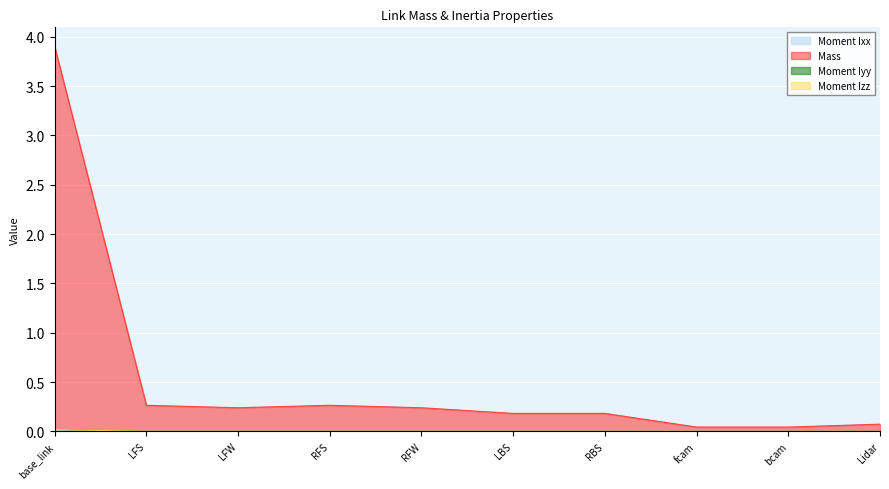

True or false: Moment Ixx and Mass cross at least once.

False